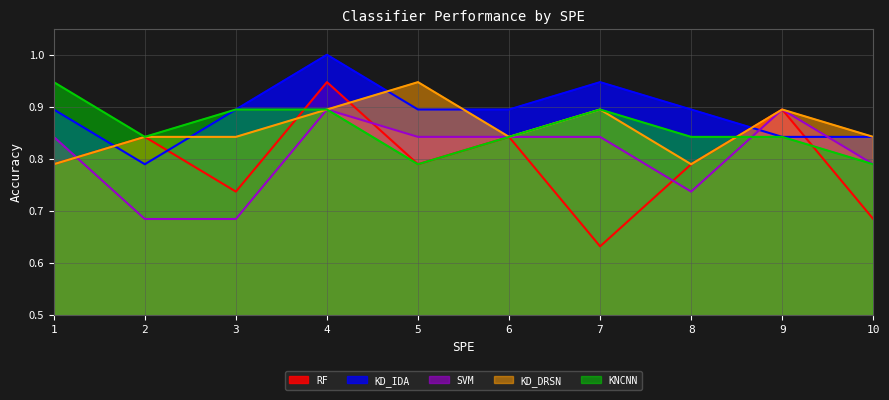

What is the average value of the KD_DRSN series?

0.9